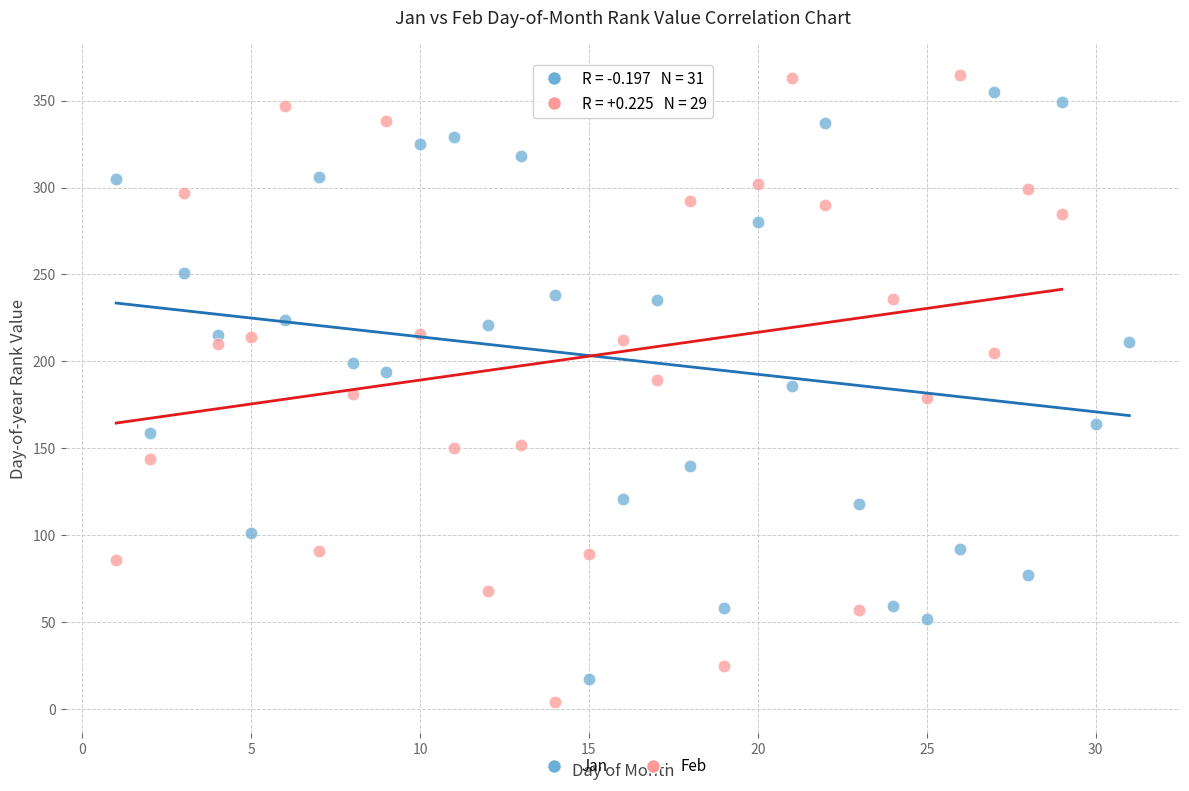

Which series has the largest Y range (max minus min)?

Feb